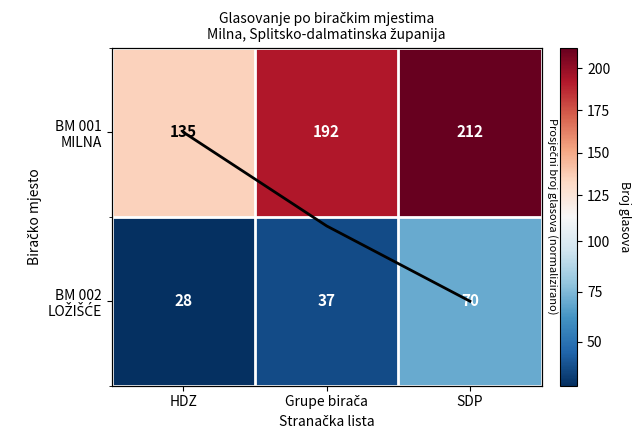

The BM 002 LOŽIŠĆE series shows 10.7 at Grupe birača. True or false?

False